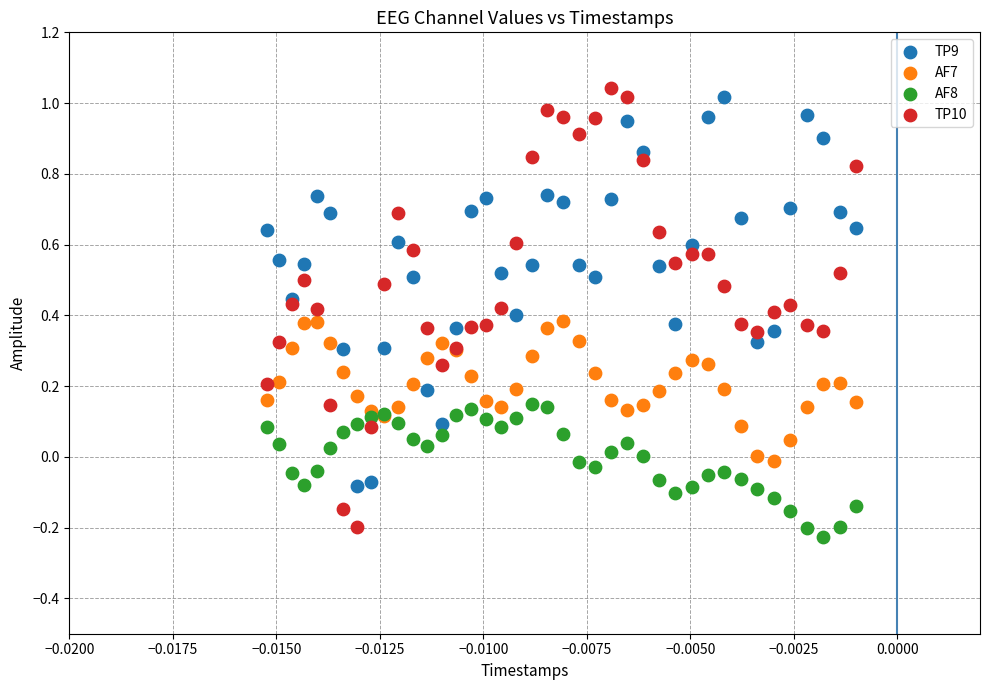

Which series has the largest Y range (max minus min)?

TP10